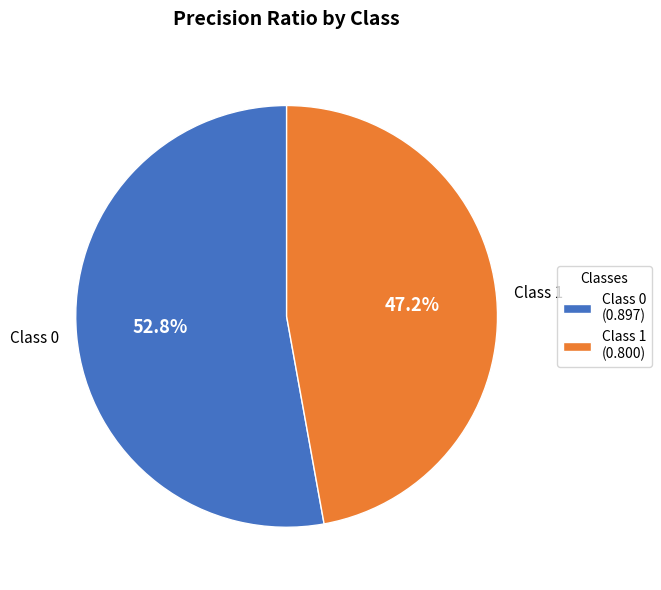

Does Class 1 (0.800) represent more than half of the total?

No